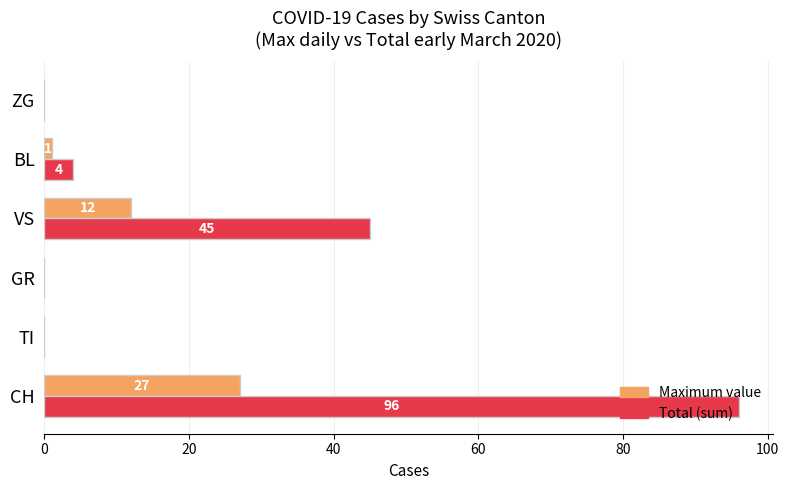

True or false: Maximum value has a value of 27 at CH.

True